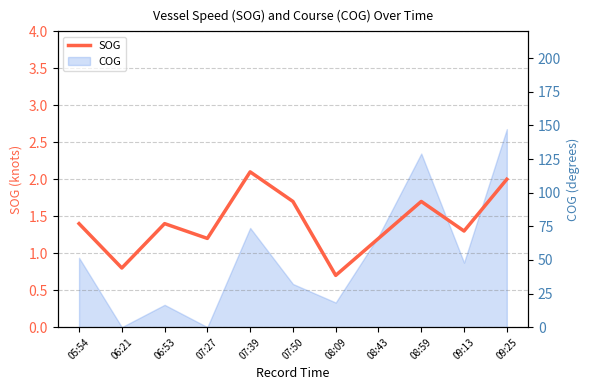

What is the change in value from 05:54 to 06:21?

-0.6